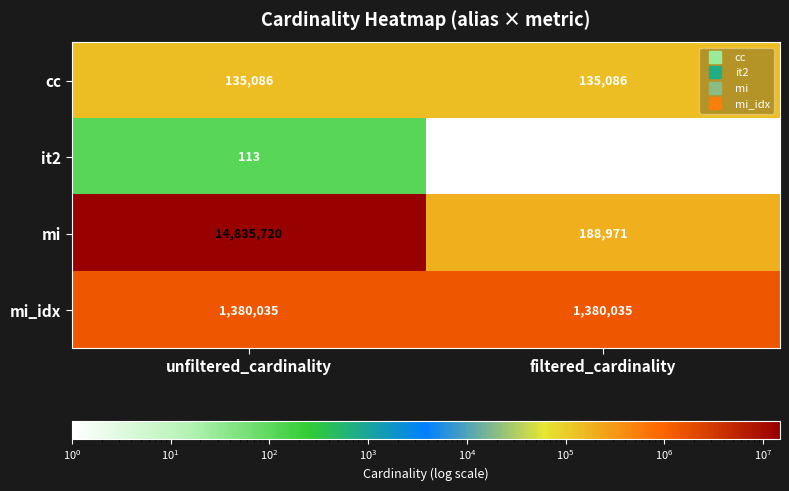

What is the approximate value of cc at filtered_cardinality?

135086